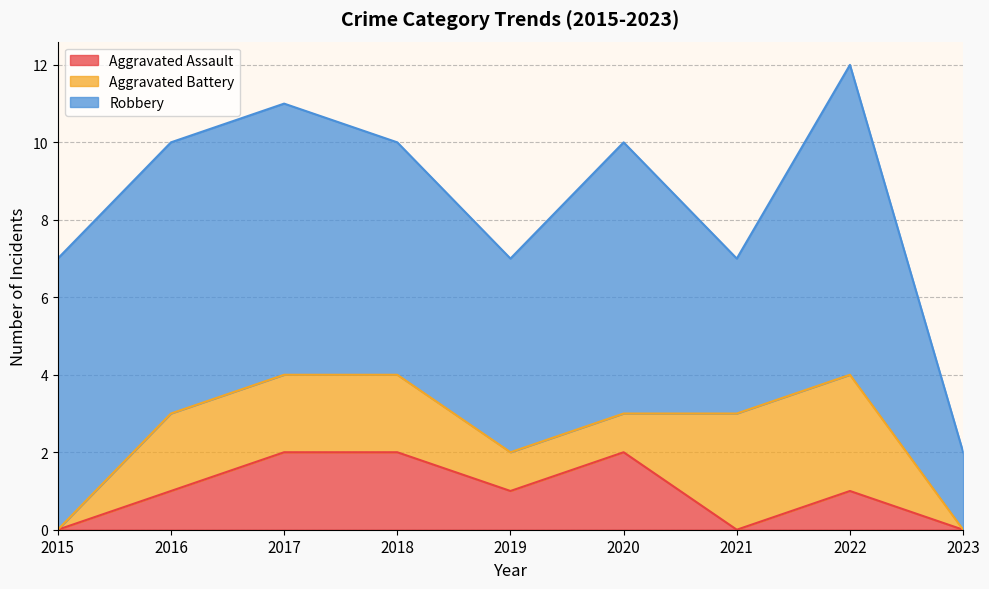

What is the difference between the maximum and second lowest values in the Robbery series?

4